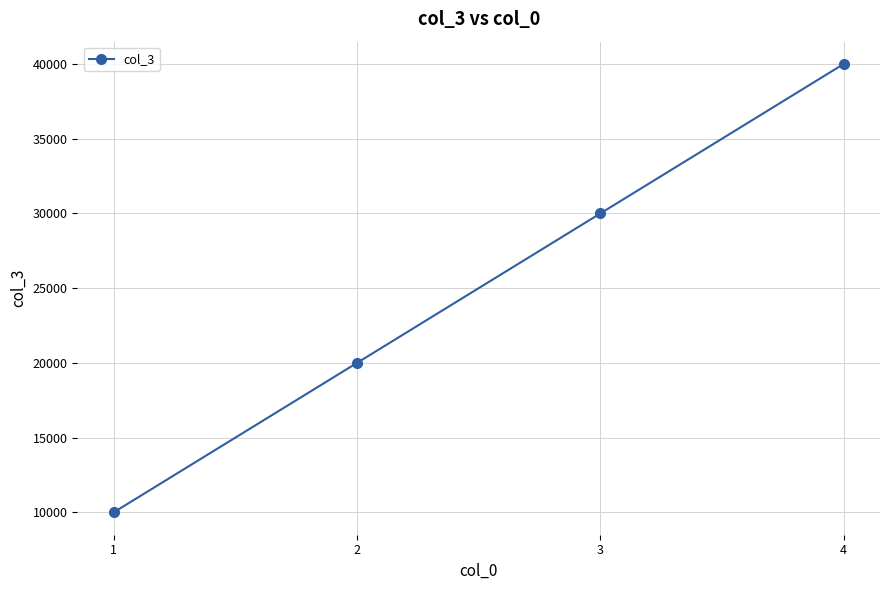

Count the number of categories in the chart.

4